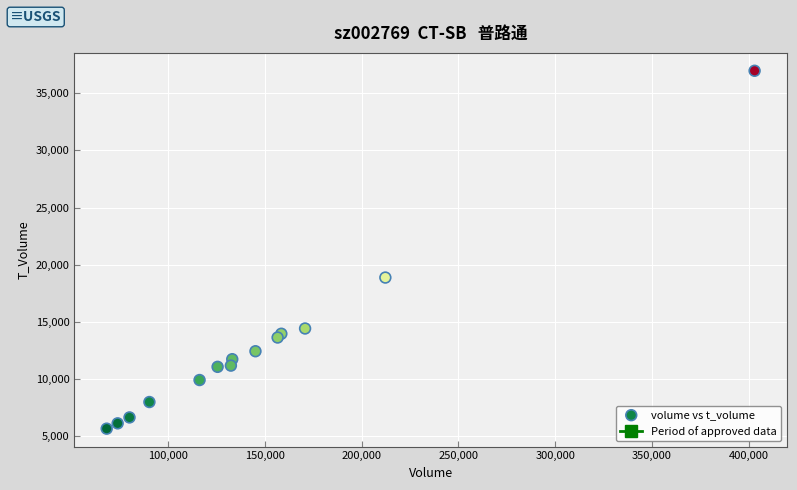

What Y value in the scatter plot is closest to 21304?

18865